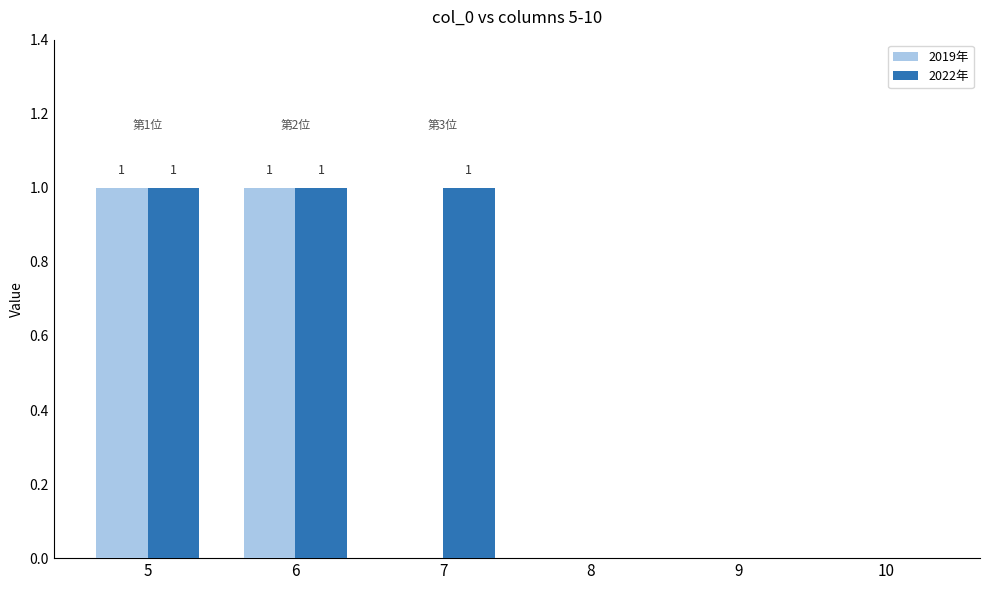

Reading left to right, extract all data points from this chart.

2019: 5=1	6=1	7=0	8=0	9=0	10=0
2022: 5=1	6=1	7=1	8=0	9=0	10=0